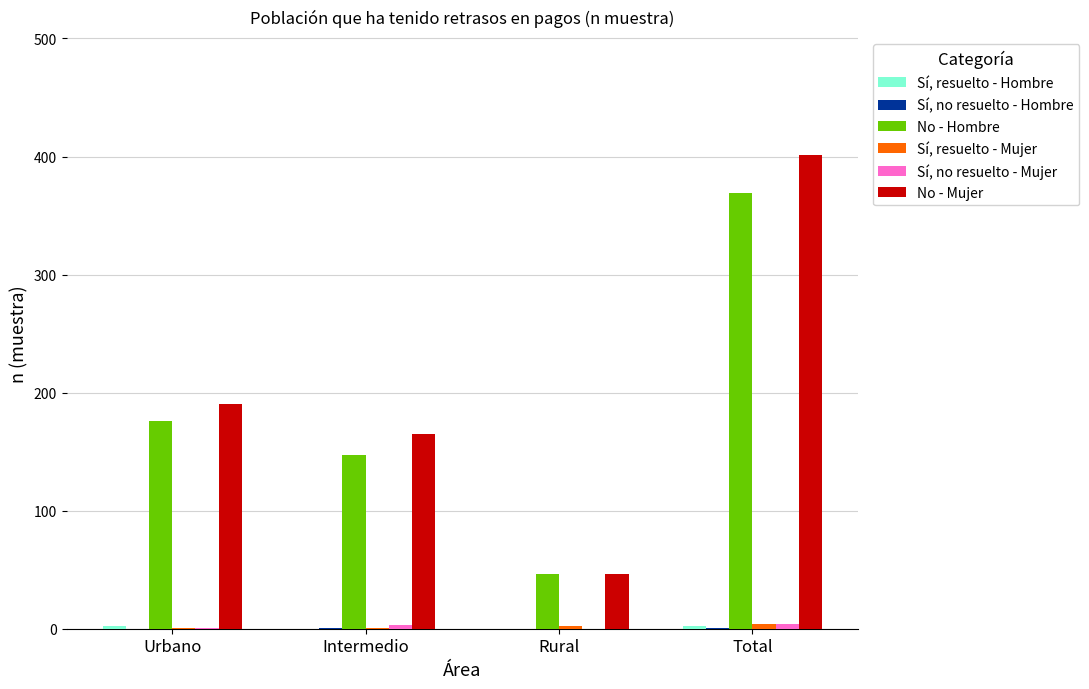

What is the highest value of the No - Hombre series?

369